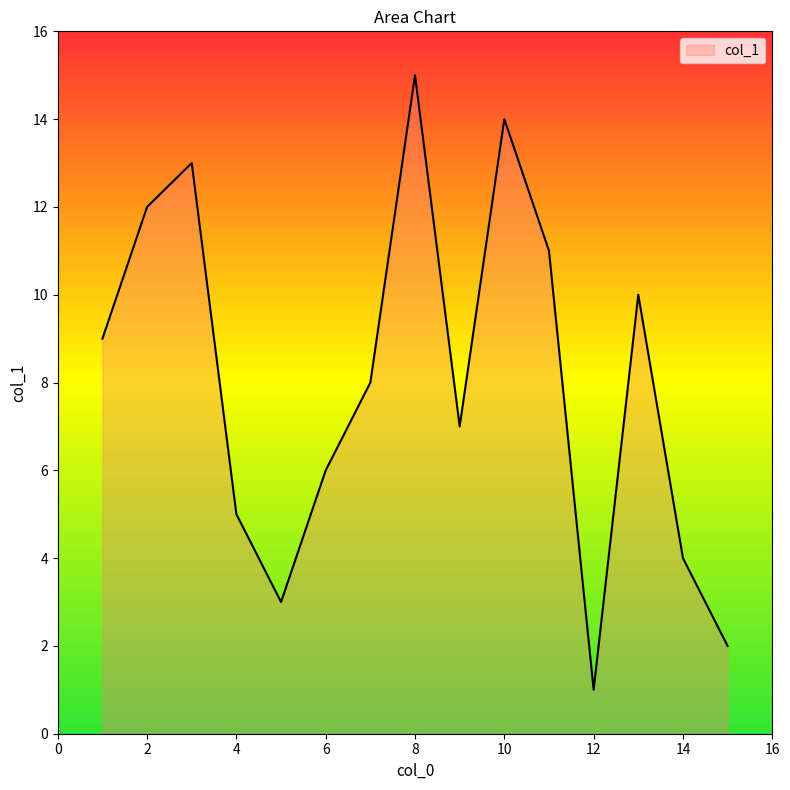

What is the difference between the maximum and minimum values?

14